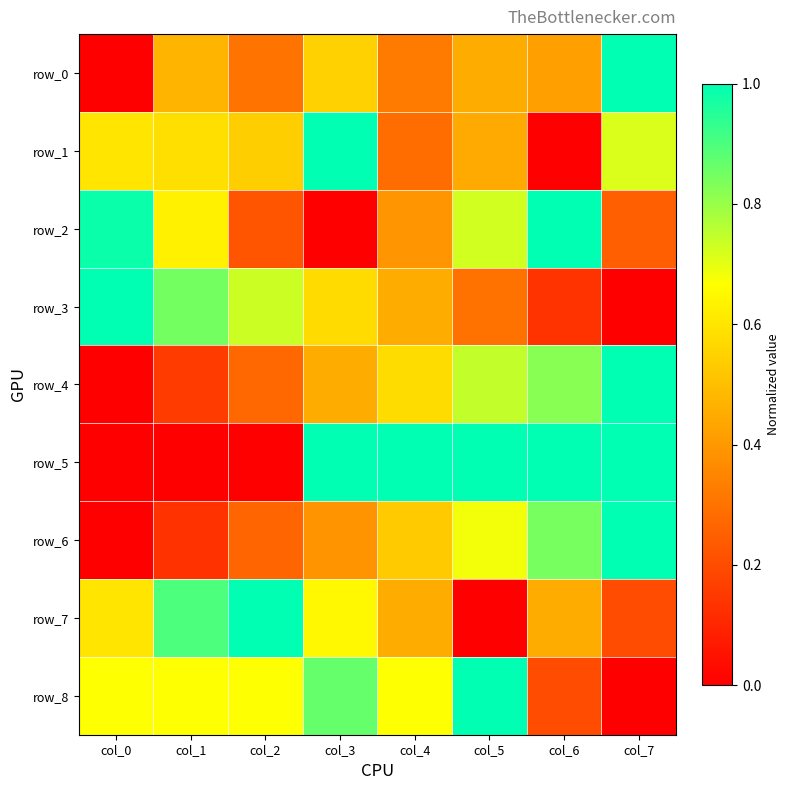

Where is row_5 nearest to the value 0?

col_0